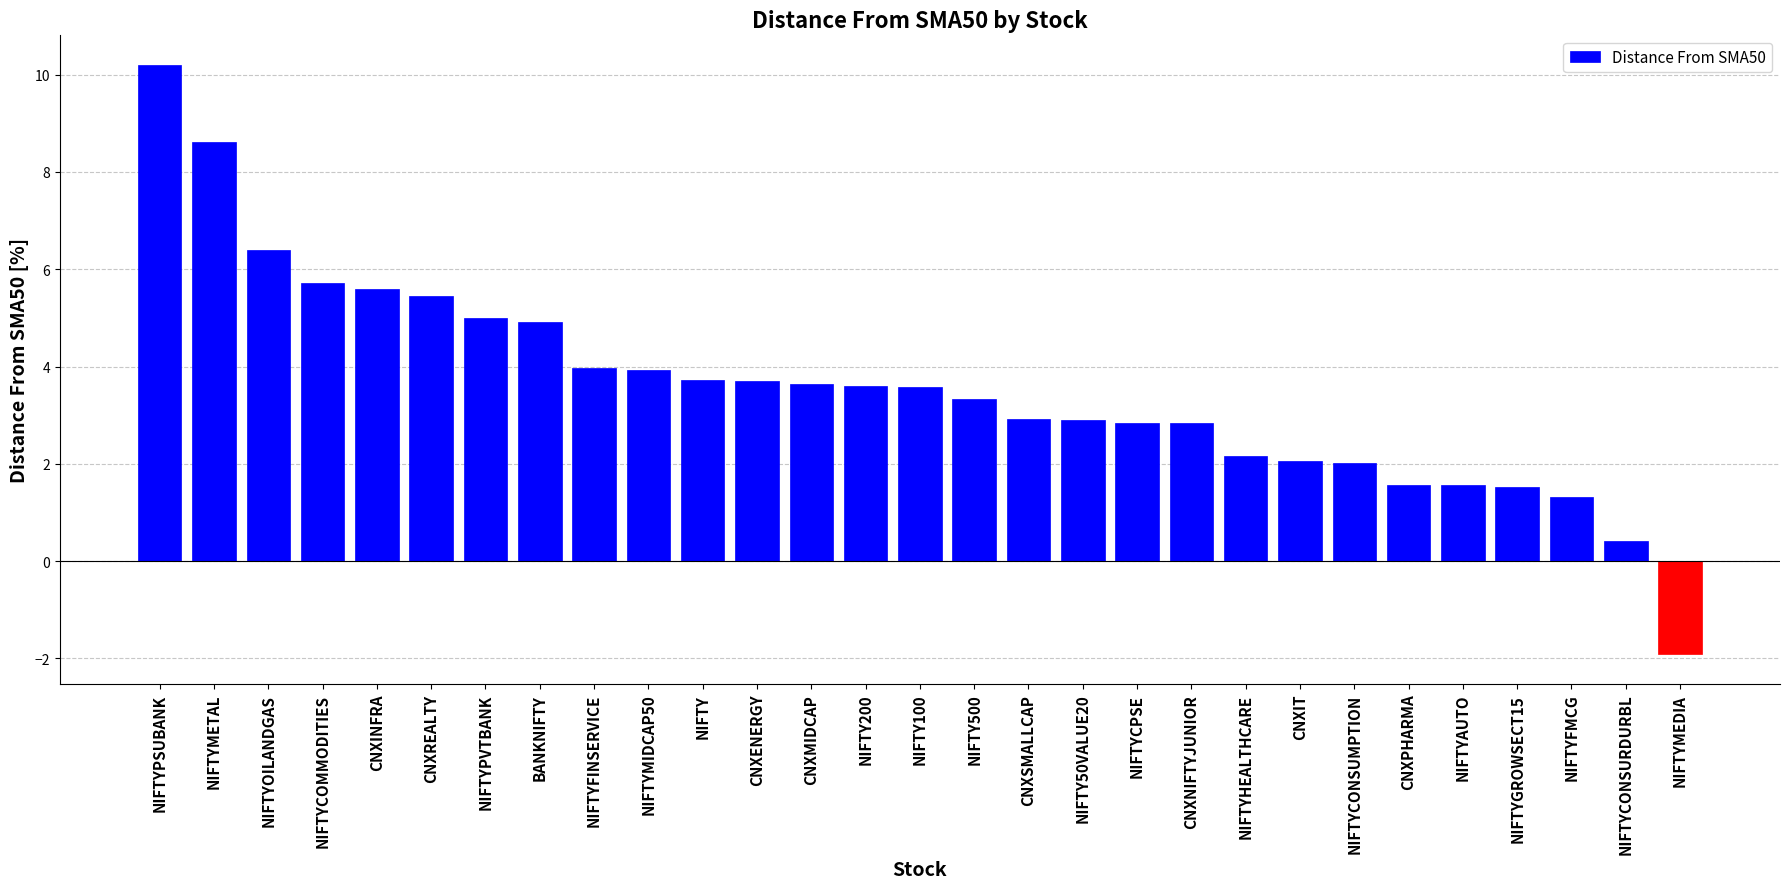

What is the difference between the values at NIFTYPSUBANK and NIFTY?

6.5